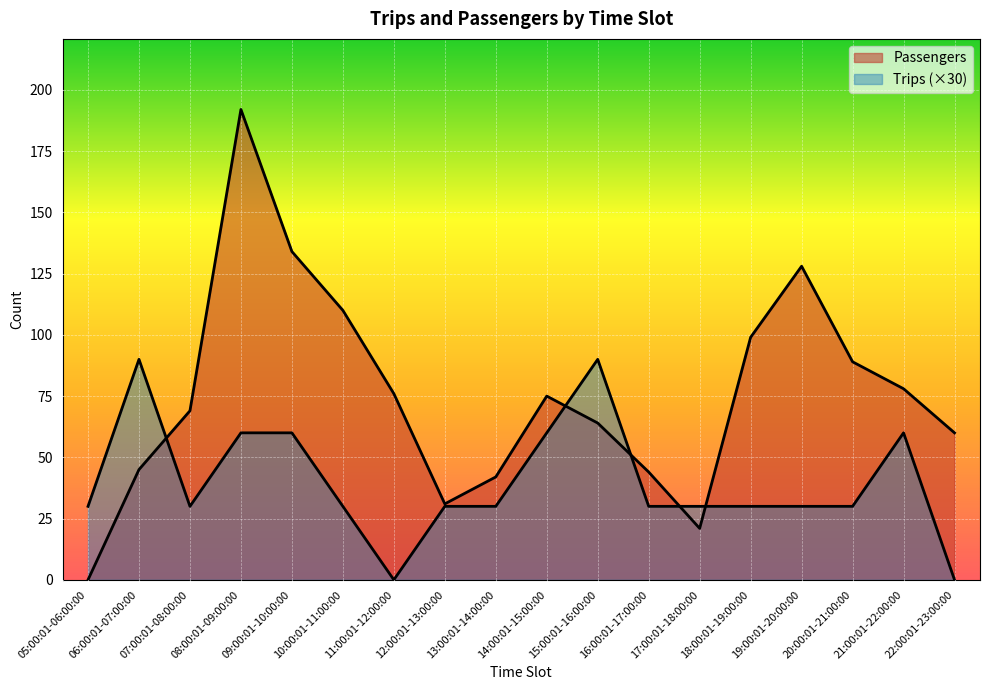

What is the maximum value for Passengers?

192